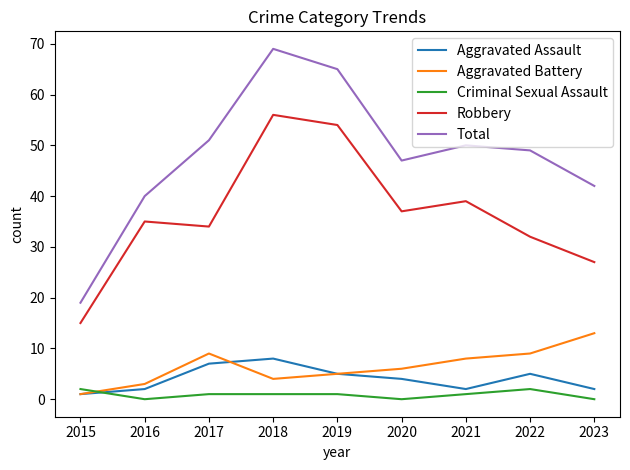

Reading right to left, transcribe all the data shown in this chart.

Aggravated Assault: 2023=2	2022=5	2021=2	2020=4	2019=5	2018=8	2017=7	2016=2	2015=1
Aggravated Battery: 2023=13	2022=9	2021=8	2020=6	2019=5	2018=4	2017=9	2016=3	2015=1
Criminal Sexual Assault: 2023=0	2022=2	2021=1	2020=0	2019=1	2018=1	2017=1	2016=0	2015=2
Robbery: 2023=27	2022=32	2021=39	2020=37	2019=54	2018=56	2017=34	2016=35	2015=15
Total: 2023=42	2022=49	2021=50	2020=47	2019=65	2018=69	2017=51	2016=40	2015=19